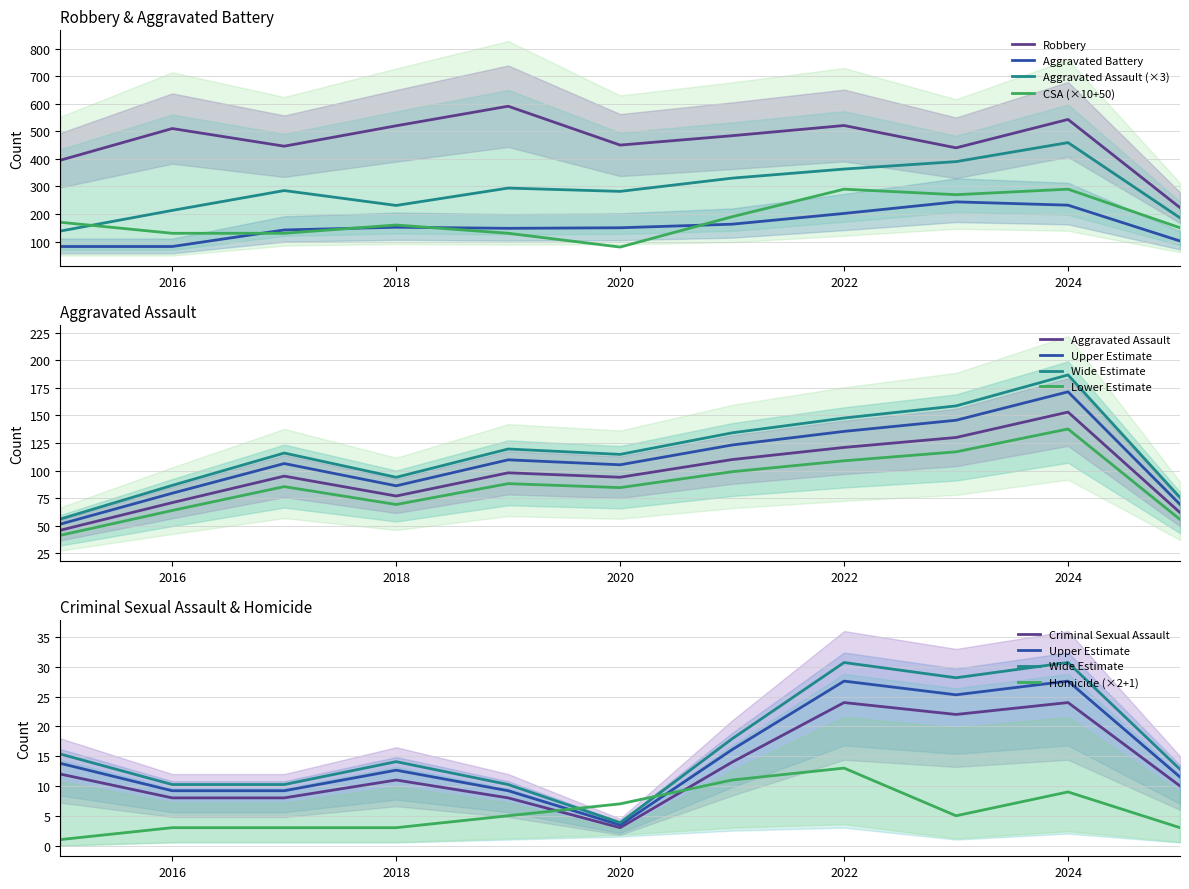

What is the difference between the second highest and second lowest values in the Robbery series?

148